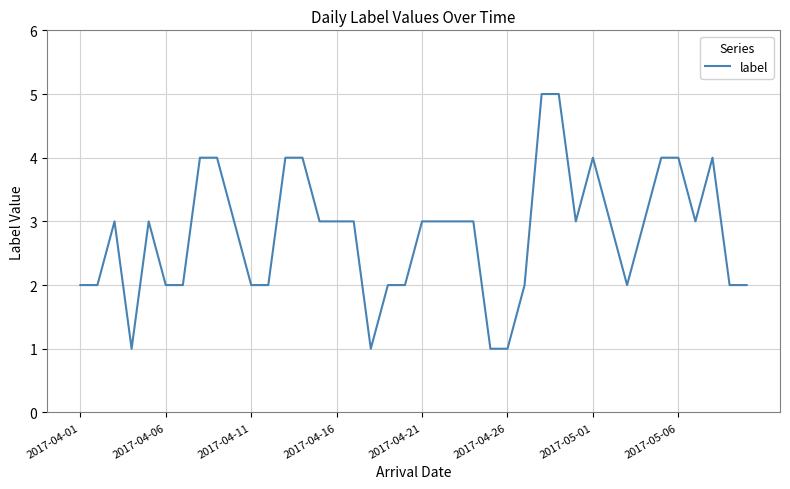

What is the greatest value displayed?

5